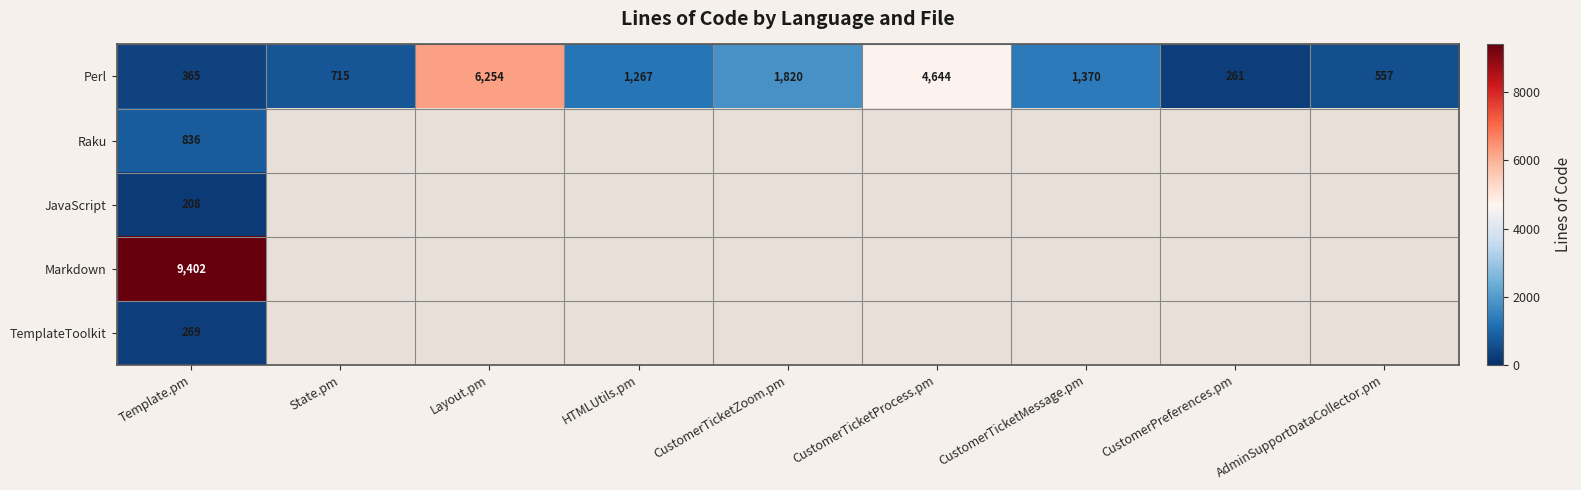

What is the average value of the Perl series?

1917